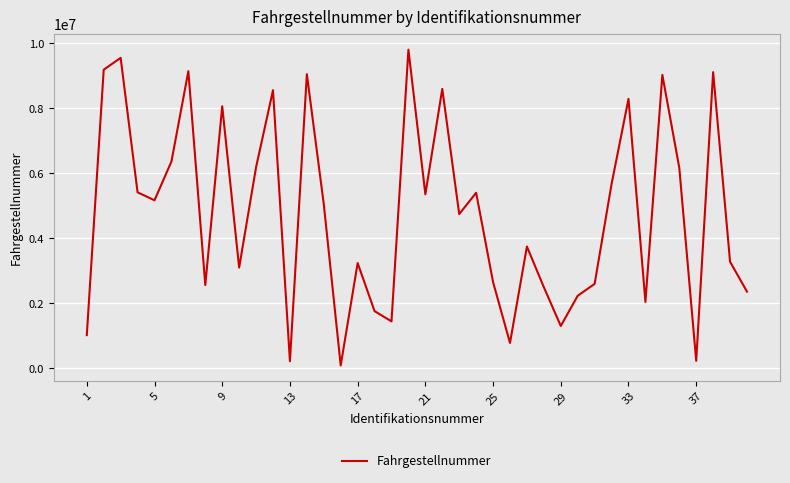

What is the difference between the maximum and minimum values?

9718352